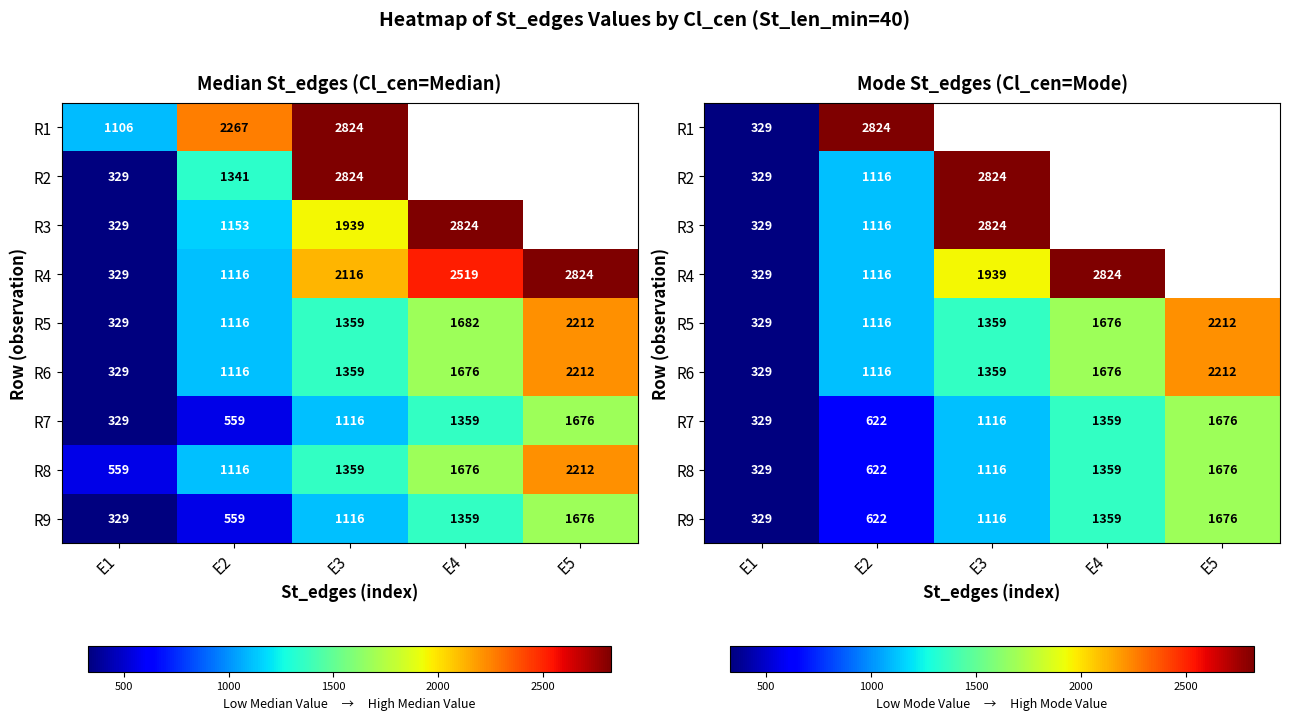

True or false: R8 has a value of 1116.0 at E3.

True